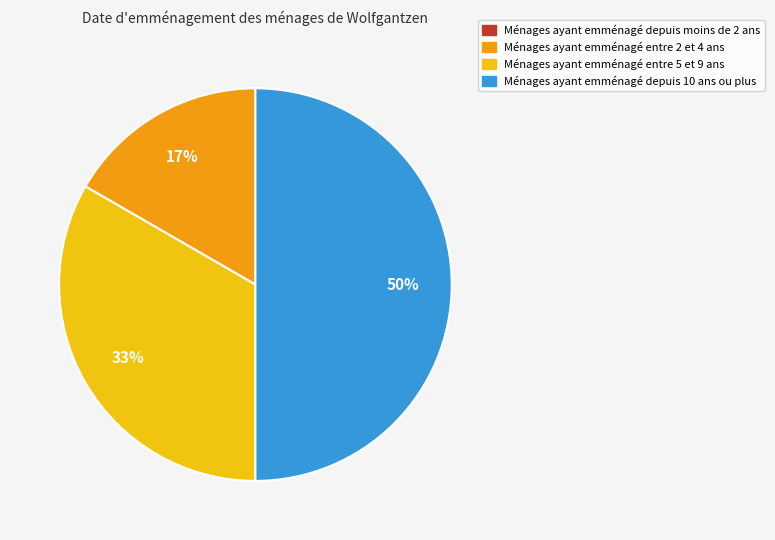

To the nearest percent, what is the combined percentage of Ménages ayant emménagé entre 2 et 4 ans and Ménages ayant emménagé depuis 10 ans ou plus?

67%